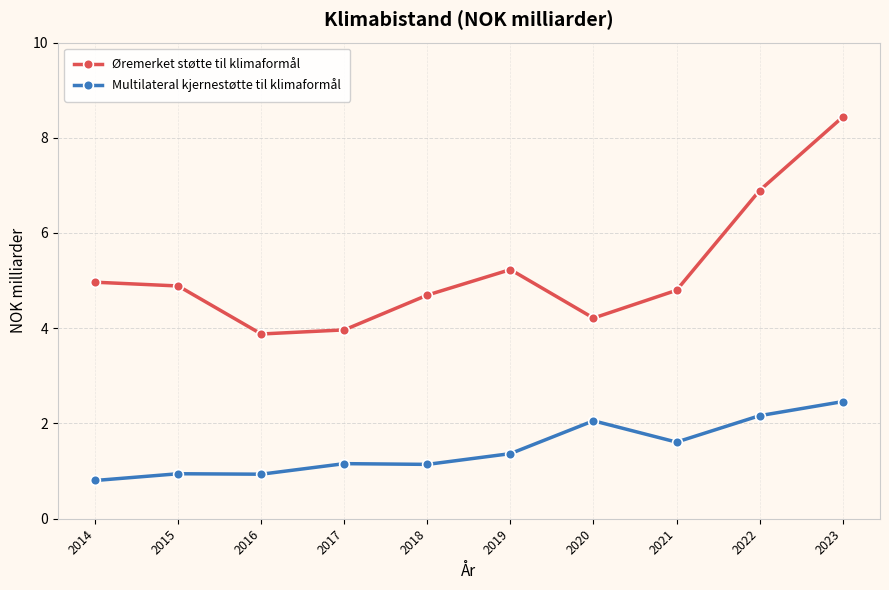

The value of Øremerket støtte til klimaformål at 2016 is 6.0. True or false?

False